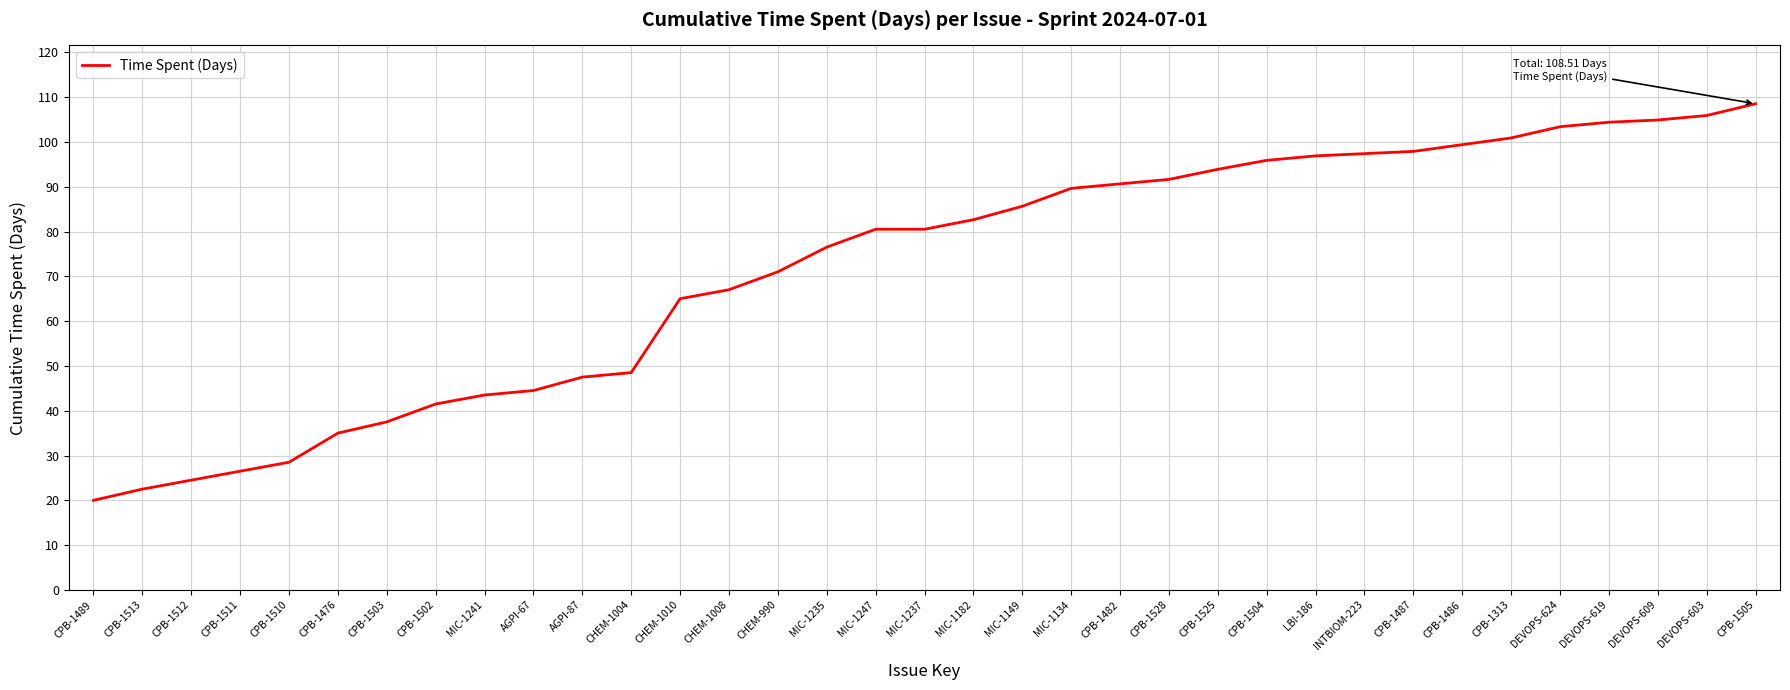

Which category has the lowest value across all series?

CPB-1489